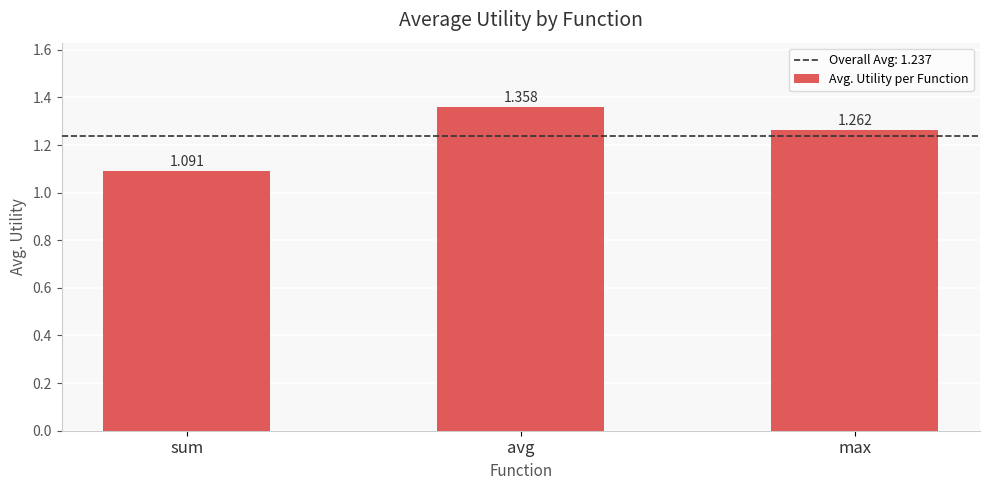

Rank the categories by value from lowest to highest.

sum, max, avg